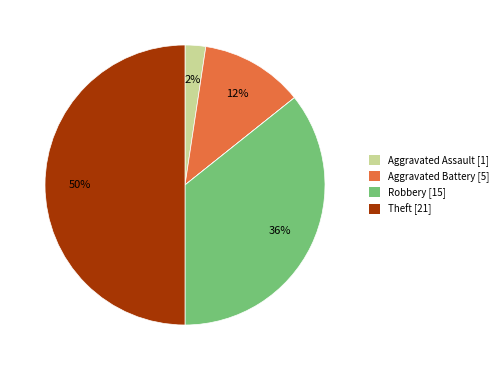

To the nearest percent, what is the difference between the largest and smallest slice percentages?

50%